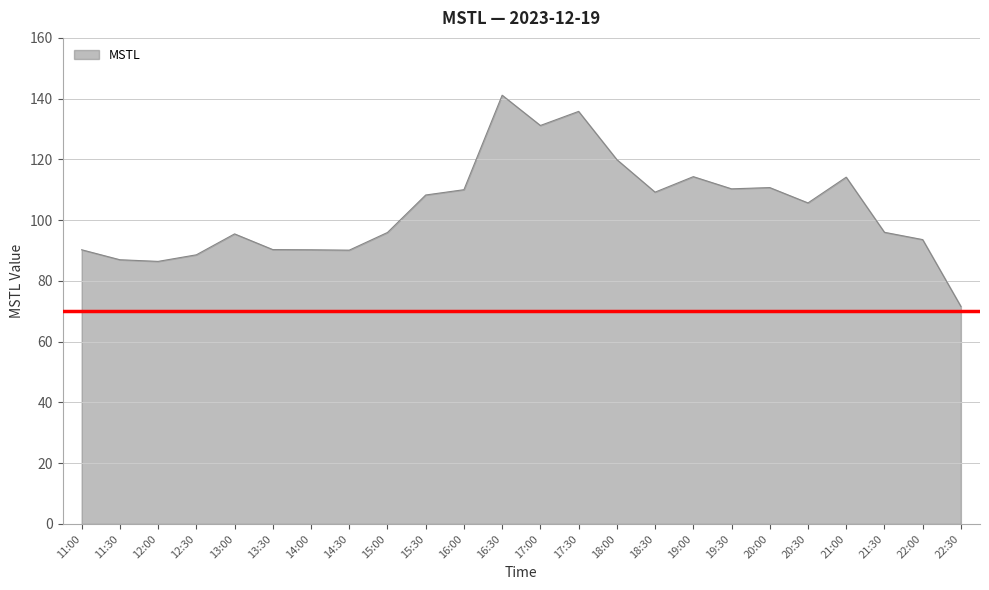

Read the value at 16:00.

110.0